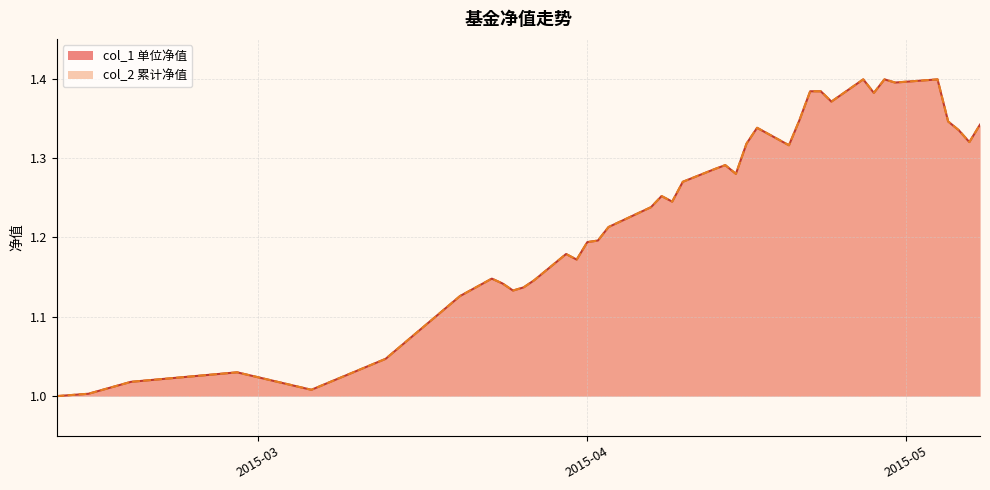

The value of col_1 at 2015-04-10 is 1.3. True or false?

True